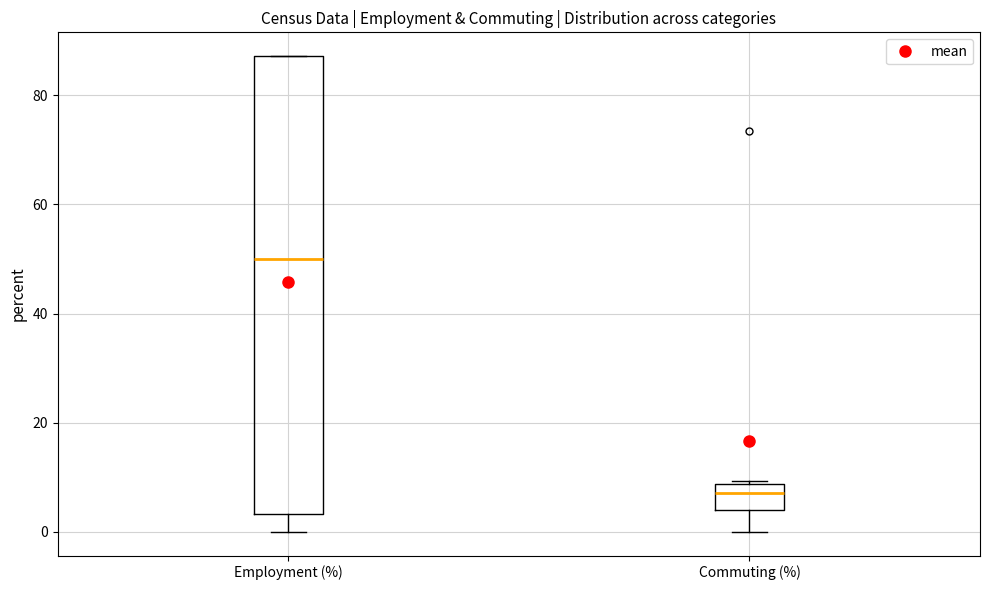

Reading left to right, read every box against the y-axis: the position of its median line, the range the box covers, and the ends of its whiskers. The values are not printed on the chart, so give them approximately, as read against the axis.

Employment (%): median 50, box 4 to 88, whiskers 0 to 88
Commuting (%): median 8 (inside the box), box 4 to 8, whiskers 0 to 10